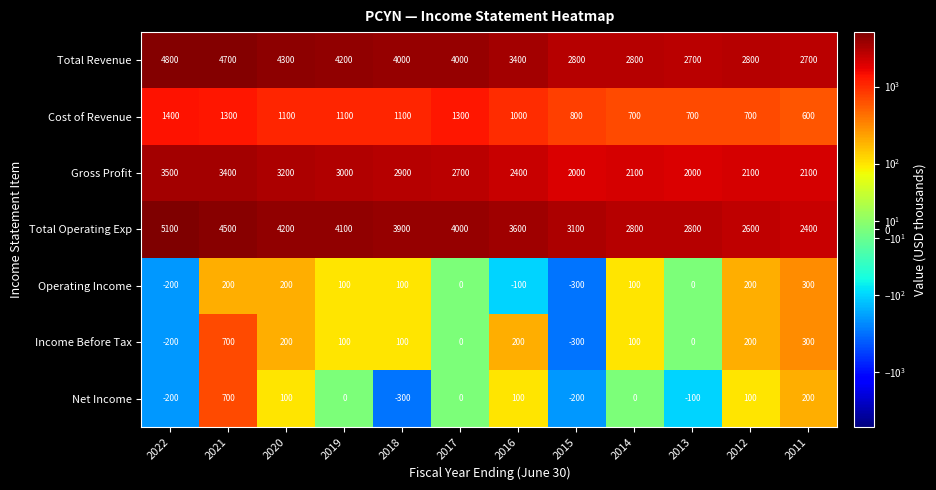

What is the sum of the Total Operating Exp values at 2013 and 2017?

6800